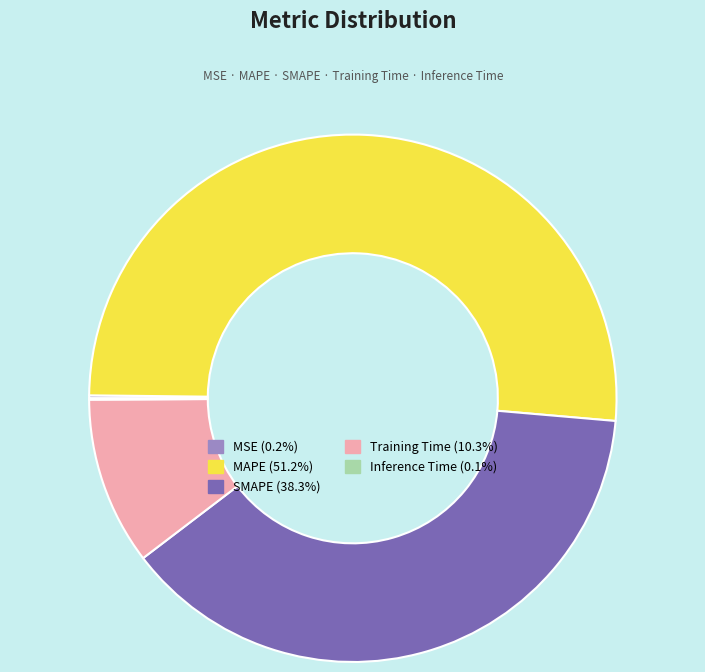

Is there any slice that represents more than half of the pie?

Yes